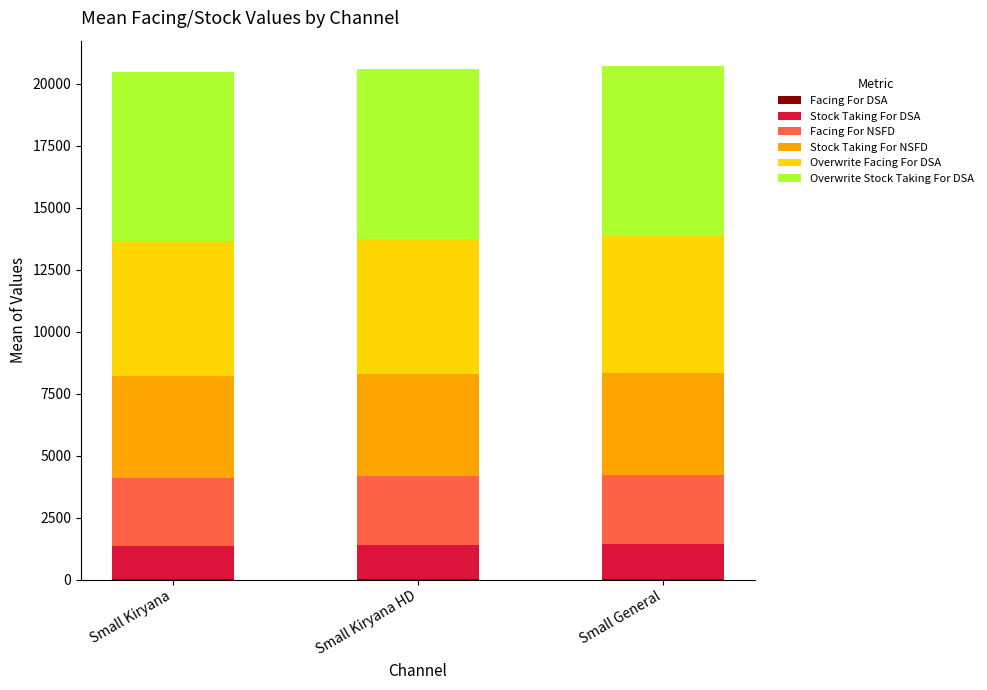

What position from the right is Small Kiryana?

3